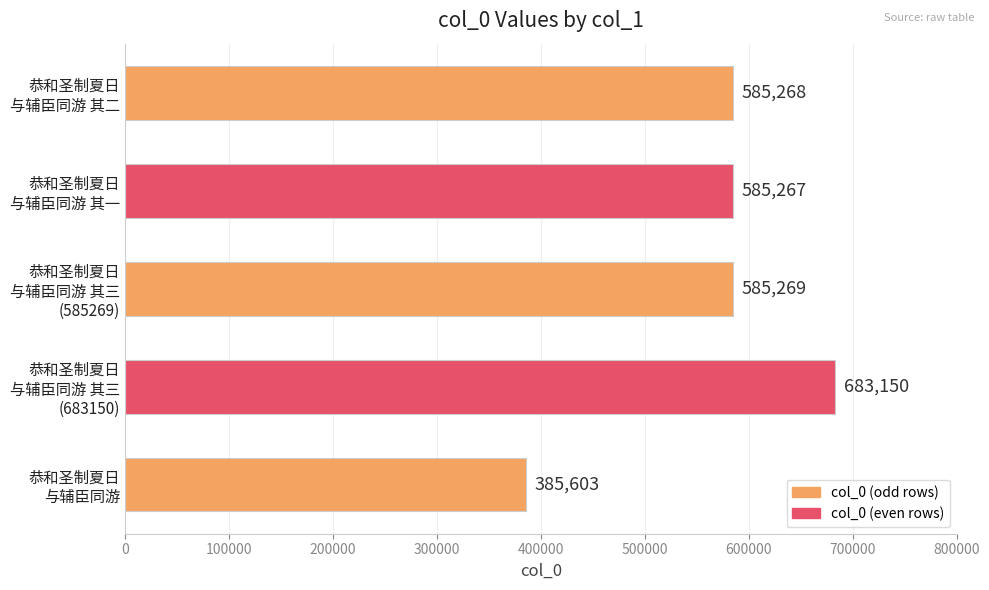

What is the average value?

564911